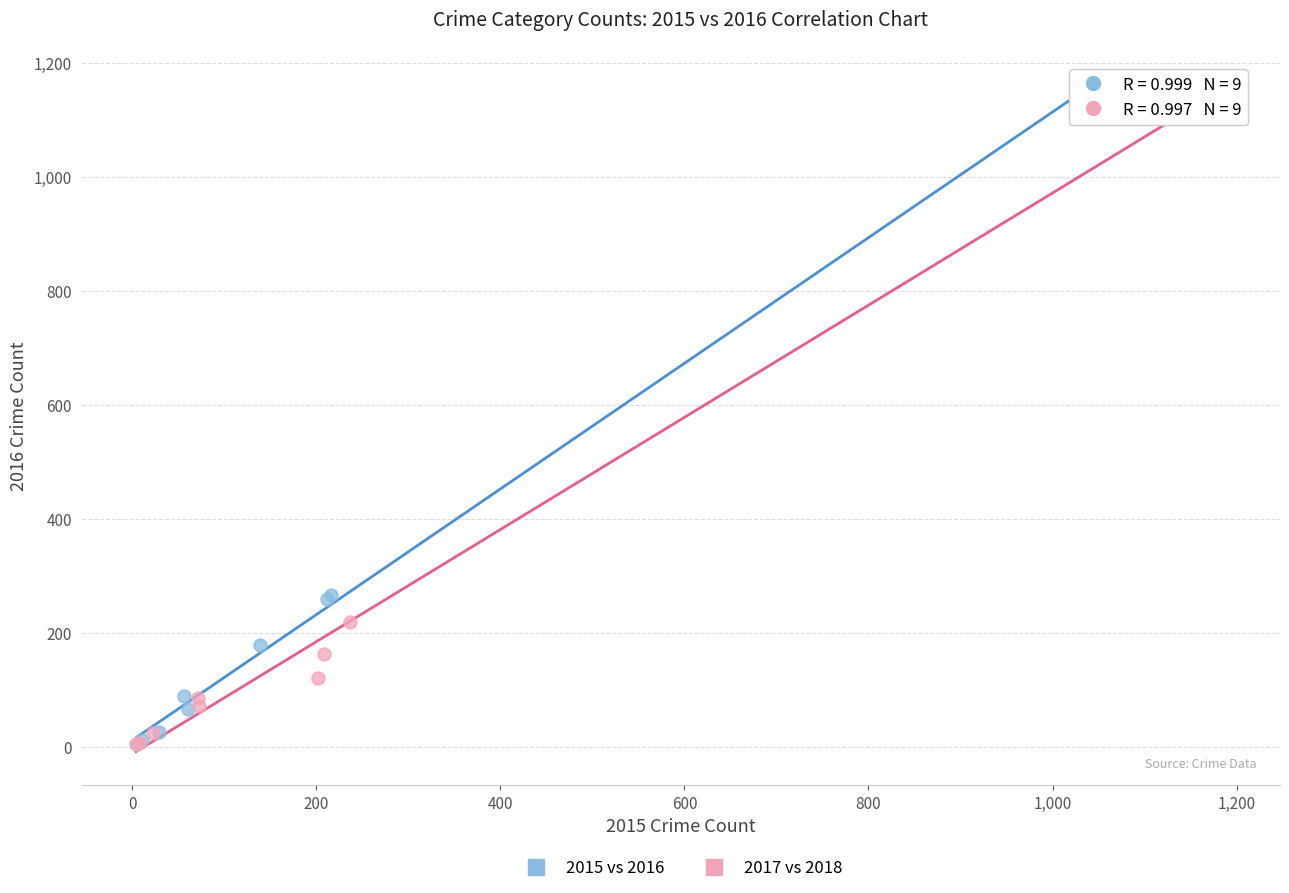

What are all the series names shown in the legend?

2015 vs 2016, 2017 vs 2018